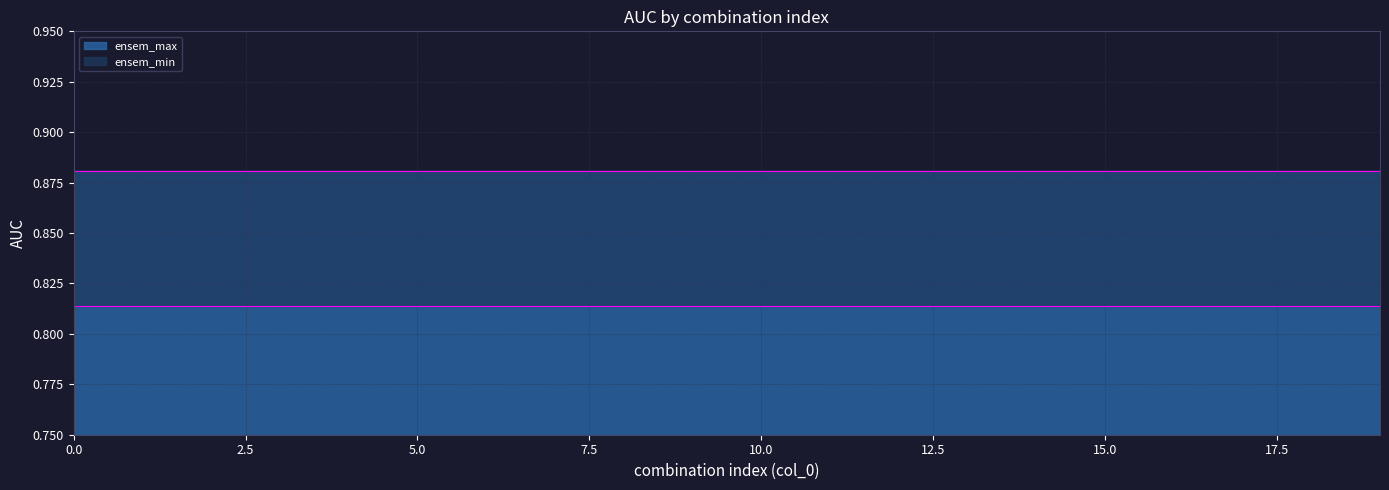

What is the average value of the ensem_max series?

0.9